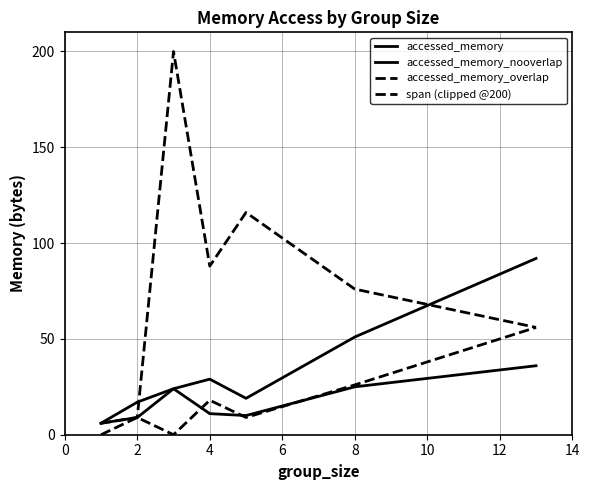

How many lines are shown in the chart?

4